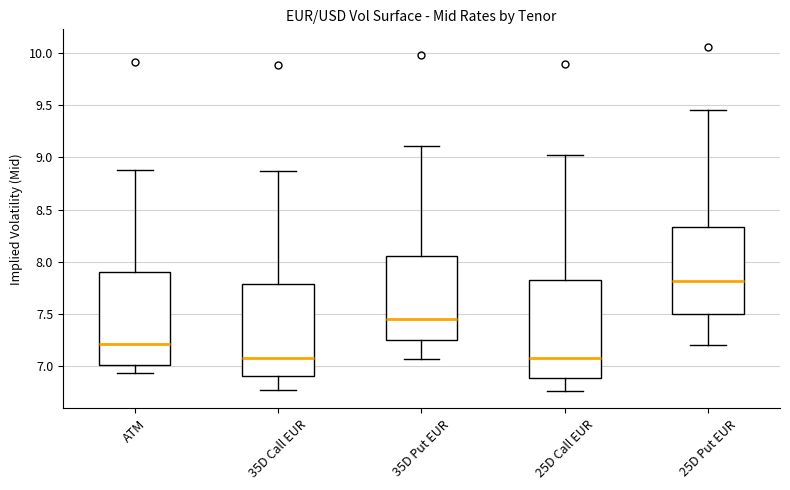

Reading left to right, read every box against the y-axis: the position of its median line, the range the box covers, and the ends of its whiskers. The values are not printed on the chart, so give them approximately, as read against the axis.

ATM: median 7.20, box 7.00 to 7.90, whiskers 6.95 to 8.90
35D Call EUR: median 7.10, box 6.90 to 7.80, whiskers 6.80 to 8.85
35D Put EUR: median 7.45, box 7.25 to 8.05, whiskers 7.05 to 9.10
25D Call EUR: median 7.10, box 6.90 to 7.85, whiskers 6.75 to 9.00
25D Put EUR: median 7.80, box 7.50 to 8.35, whiskers 7.20 to 9.45